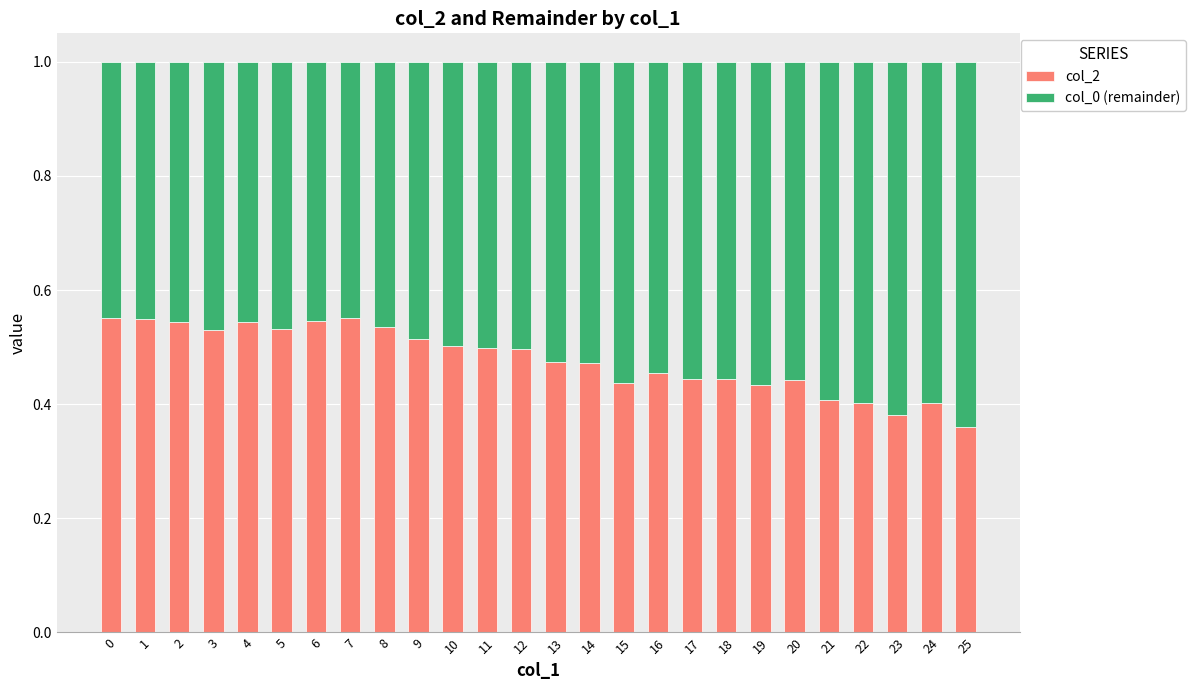

What is the difference between the maximum and minimum values in the col_2 series?

0.2